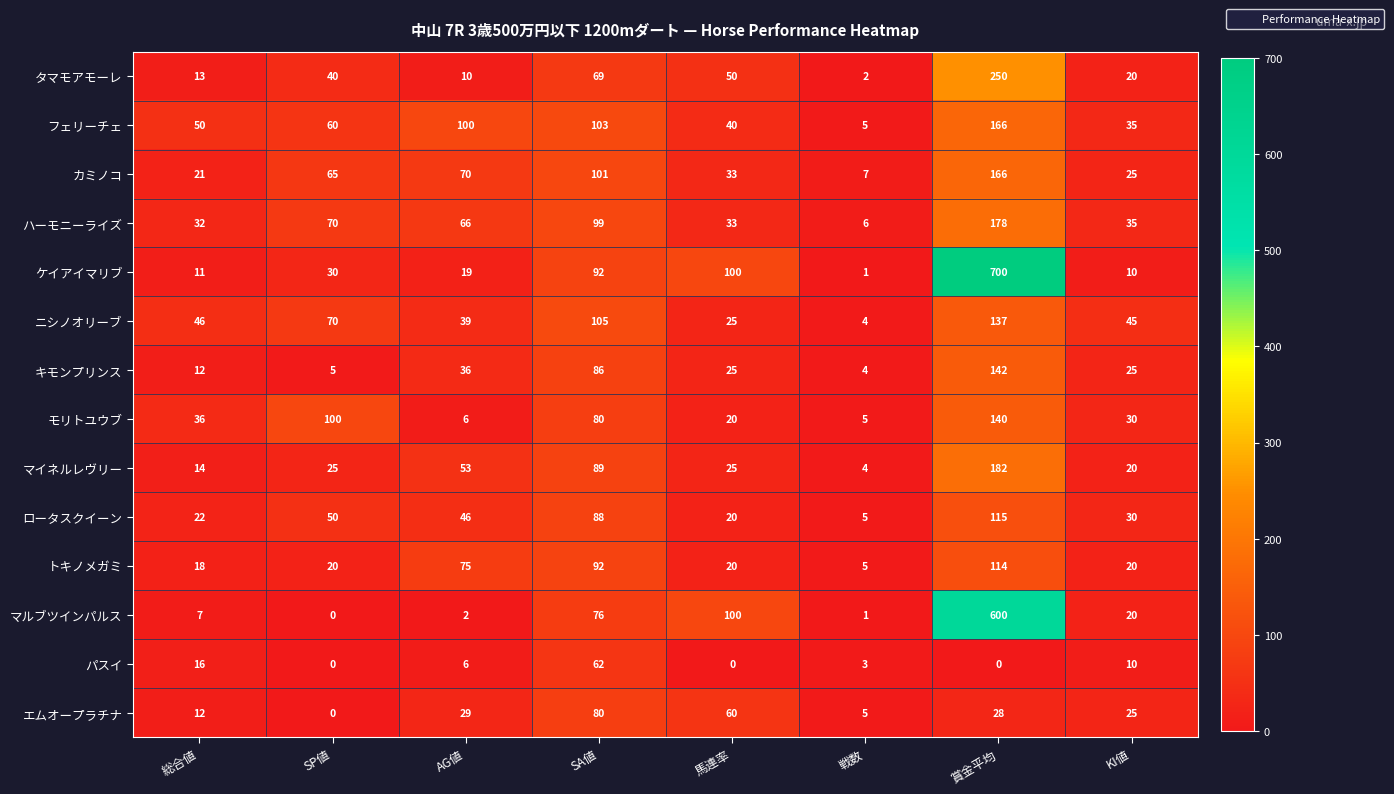

What is the difference between the second highest and minimum values in the トキノメガミ series?

87